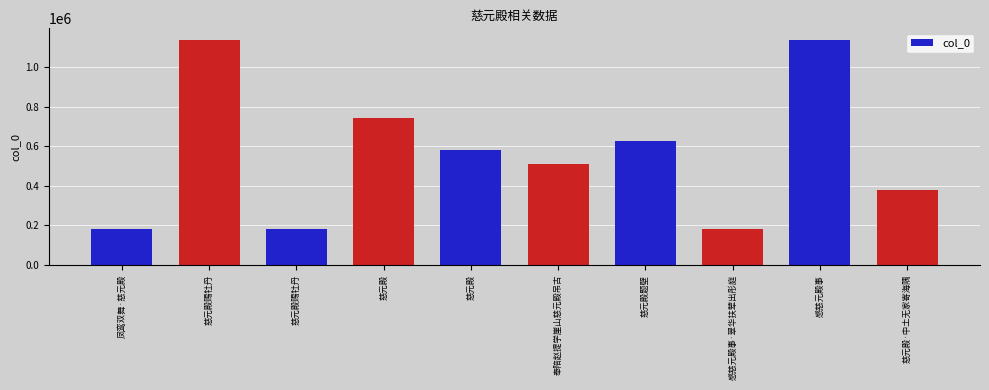

At which label is the value closest to 659876?

慈元殿题壁